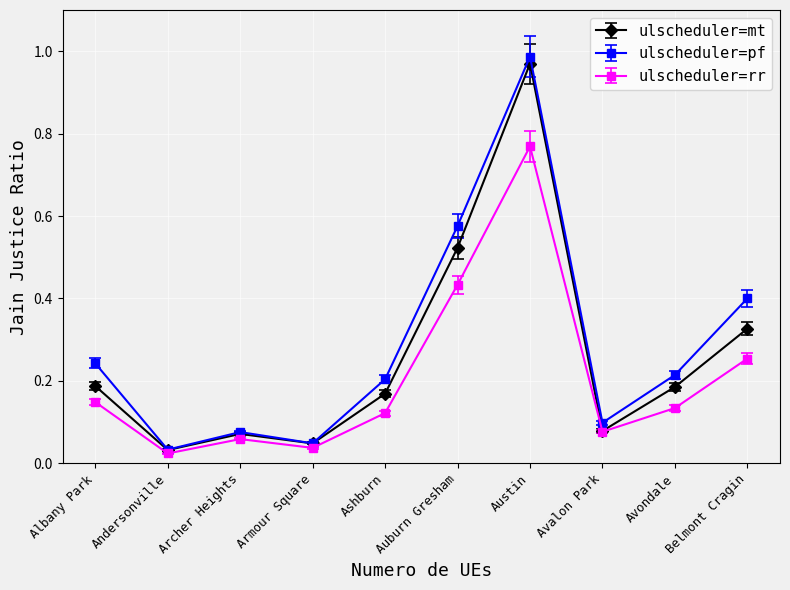

How many interior local valleys does the ulscheduler=mt series have?

3